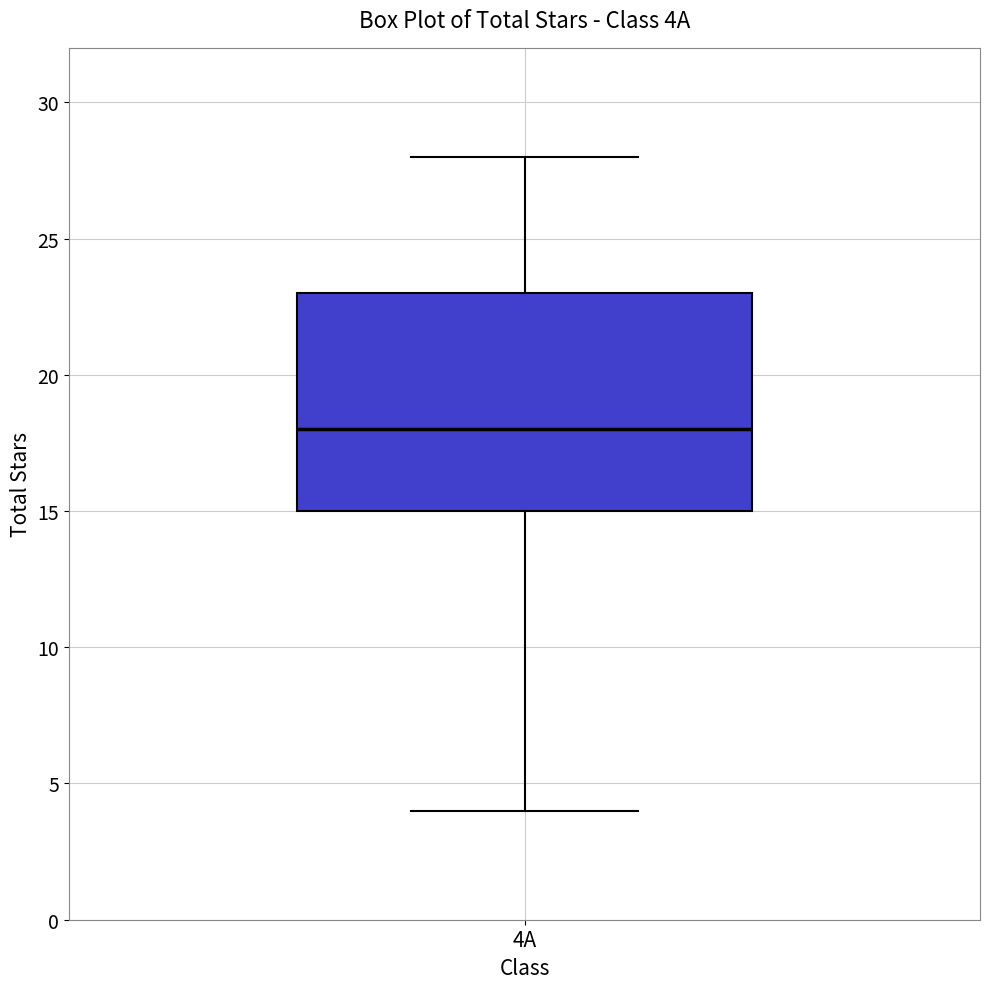

Transcribe this box plot: give where the median line is, the range the box spans, and where the two whiskers end, as read against the y-axis. The values are not printed on the chart, so give them approximately, as read against the axis.

median 18, box 15 to 23, whiskers 4 to 28